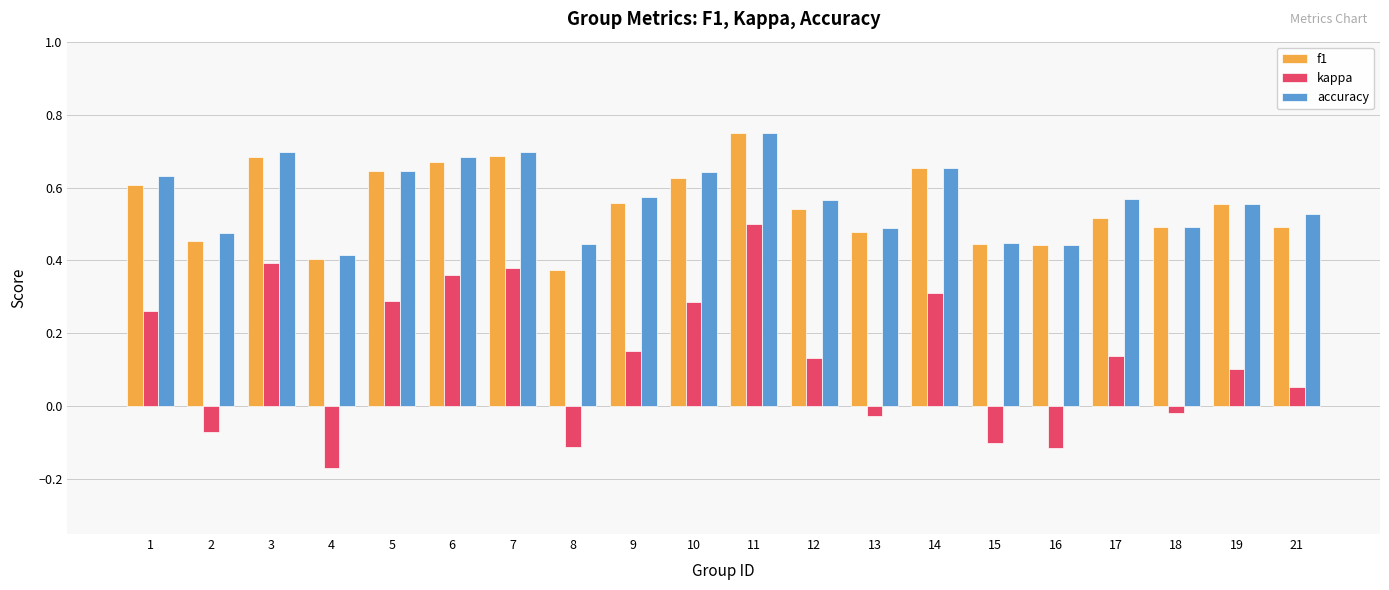

How many values in kappa are above zero?

13